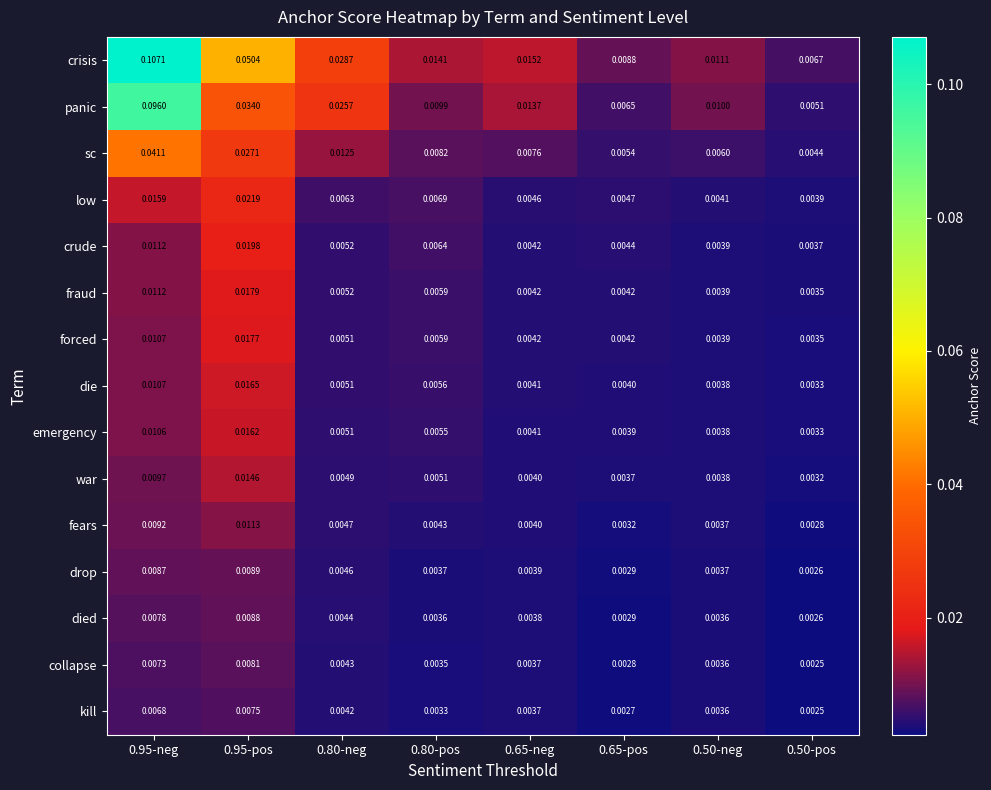

List the series in order of their peak value, lowest first.

kill, collapse, died, drop, fears, war, emergency, die, forced, fraud, crude, low, sc, panic, crisis